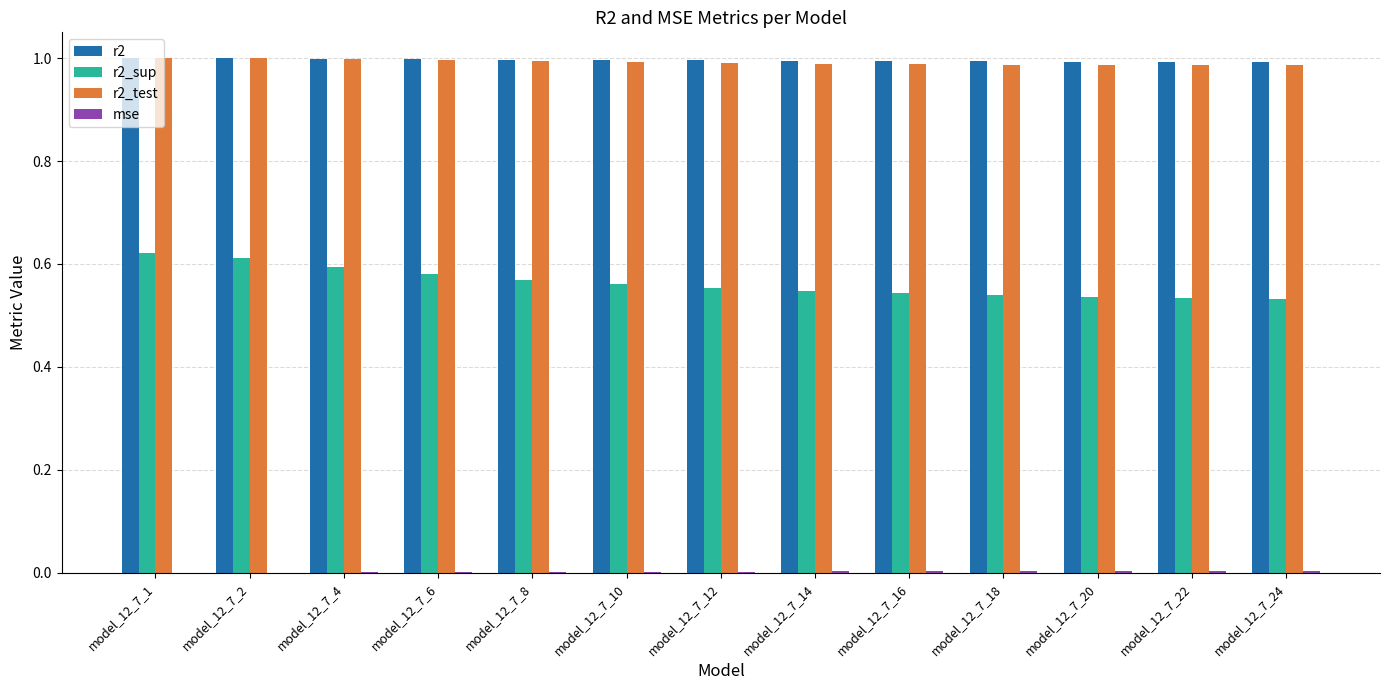

True or false: r2_test has a value of 1.0 at model_12_7_18.

True